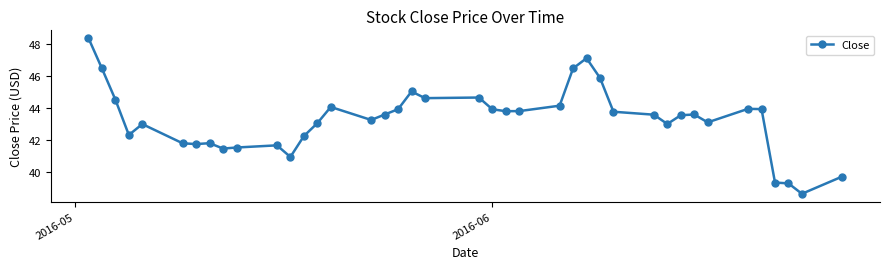

True or false: the data has more than 1 interior local peaks.

True